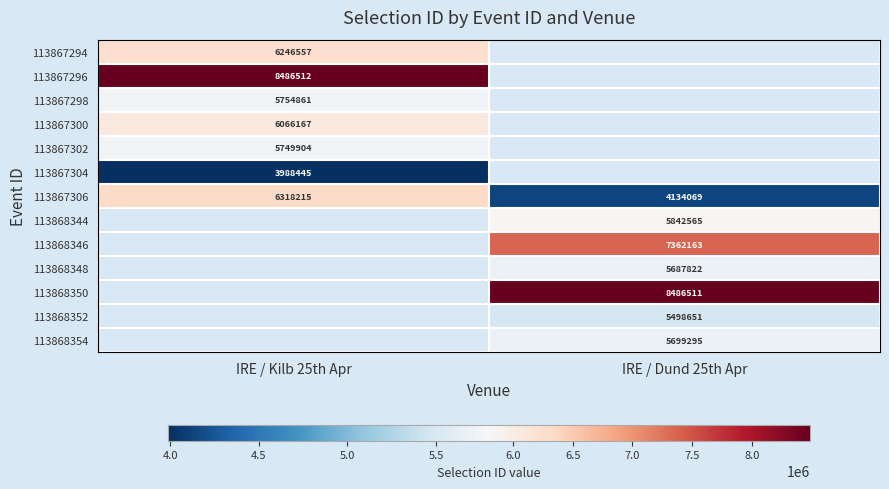

The value of 113867300 at IRE / Kilb 25th Apr is 1600704.5. True or false?

False